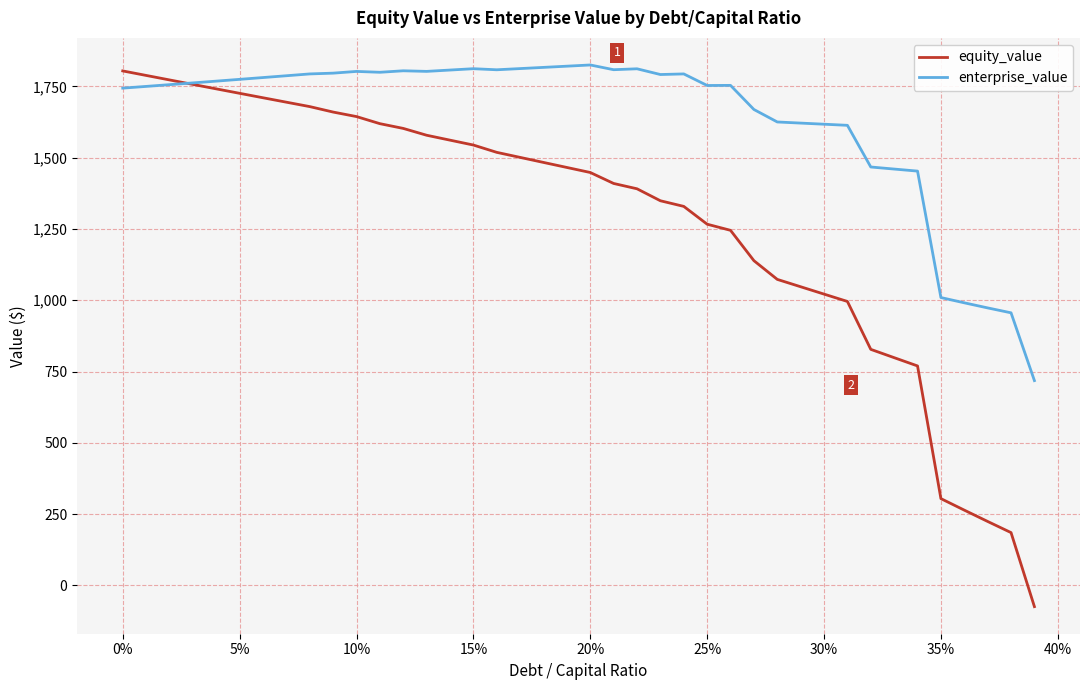

How many series are shown in this chart?

2